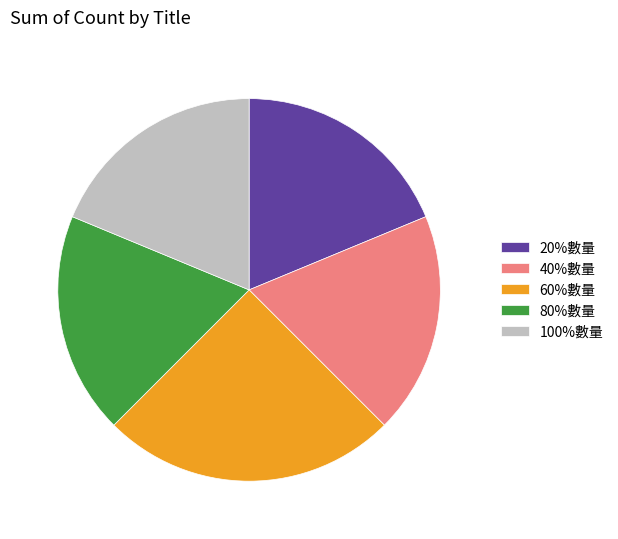

Does 20%數量 account for over 50% of the chart?

No